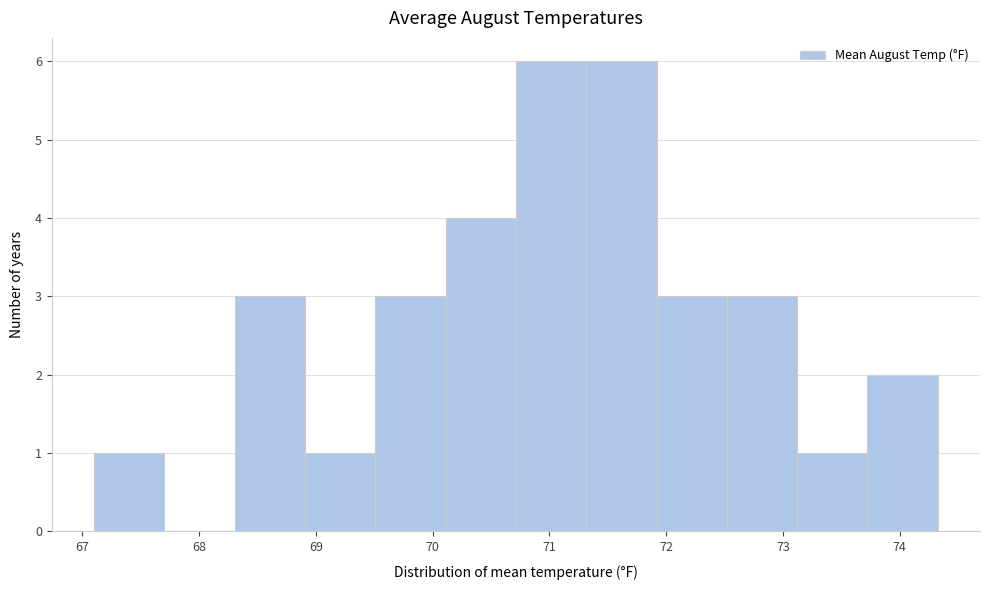

Reading left to right, list every bar in this chart as the range it spans on the x-axis followed by its height. Neither the bar edges nor the heights are printed on the chart, so give them approximately, as read against the axes.

67.1 to 67.7: 1
67.7 to 68.3: 0
68.3 to 68.9: 3
68.9 to 69.5: 1
69.5 to 70.1: 3
70.1 to 70.7: 4
70.7 to 71.3: 6
71.3 to 71.9: 6
71.9 to 72.5: 3
72.5 to 73.1: 3
73.1 to 73.7: 1
73.7 to 74.3: 2